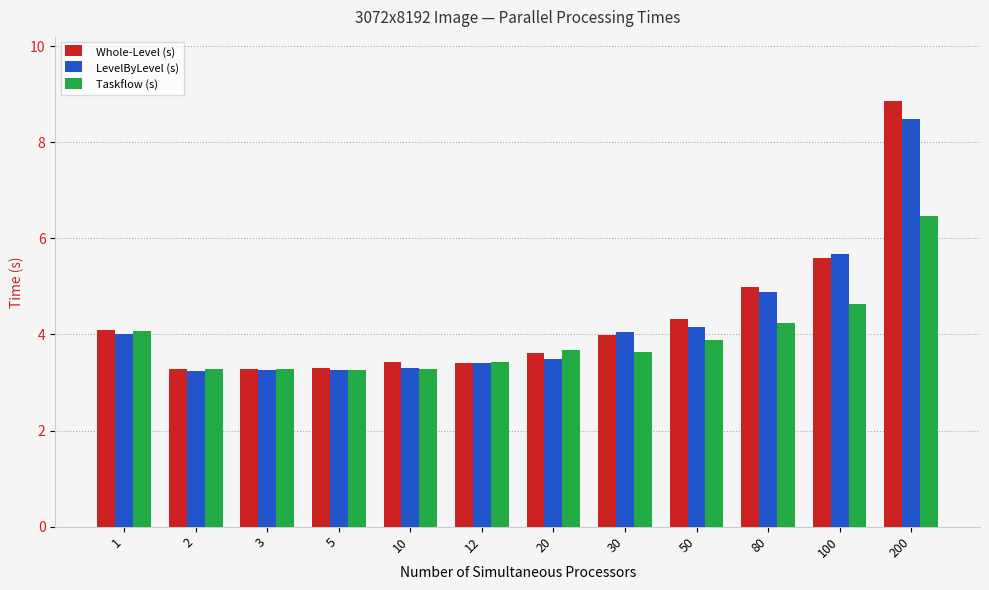

How many categories are shown in the chart?

12